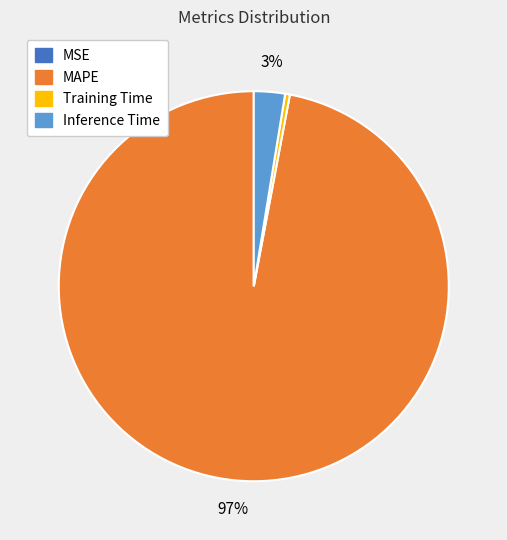

Is there any slice that represents more than half of the pie?

Yes